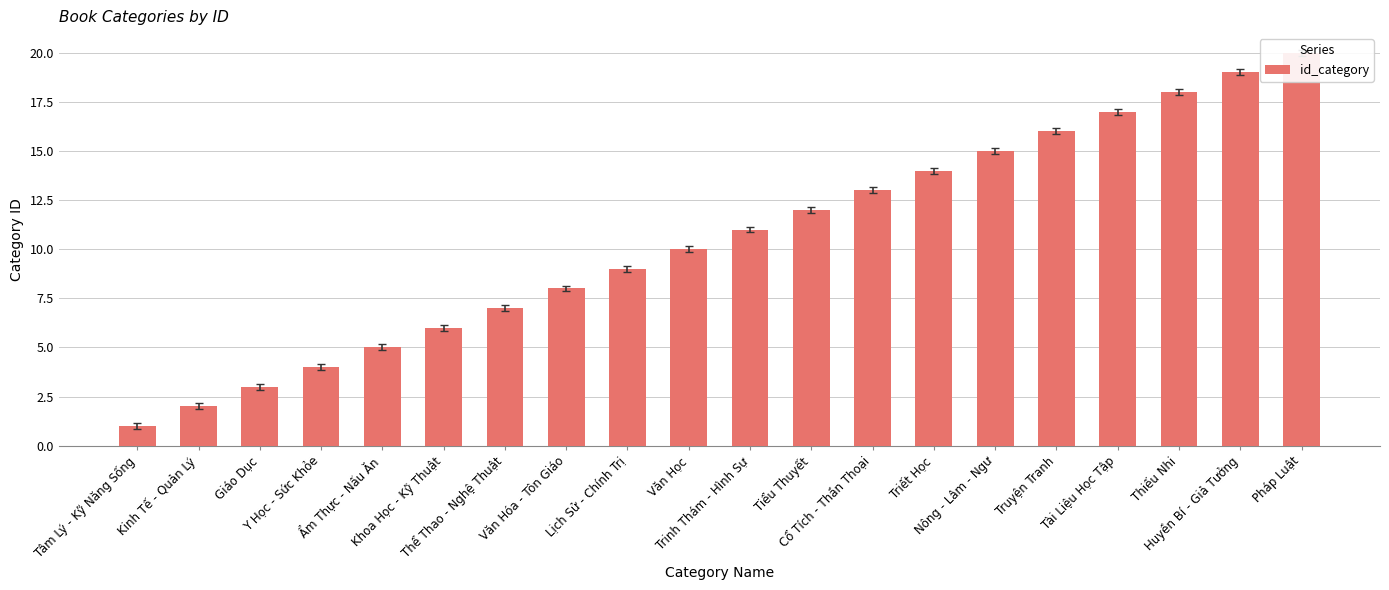

List the labels in order of value, largest first.

Pháp Luật, Huyền Bí - Giả Tưởng, Thiếu Nhi, Tài Liệu Học Tập, Truyện Tranh, Nông - Lâm - Ngư, Triết Học, Cổ Tích - Thần Thoại, Tiểu Thuyết, Trinh Thám - Hình Sự, Văn Học, Lịch Sử - Chính Trị, Văn Hóa - Tôn Giáo, Thể Thao - Nghệ Thuật, Khoa Học - Kỹ Thuật, Ẩm Thực - Nấu Ăn, Y Học - Sức Khỏe, Giáo Dục, Kinh Tế - Quản Lý, Tâm Lý - Kỹ Năng Sống